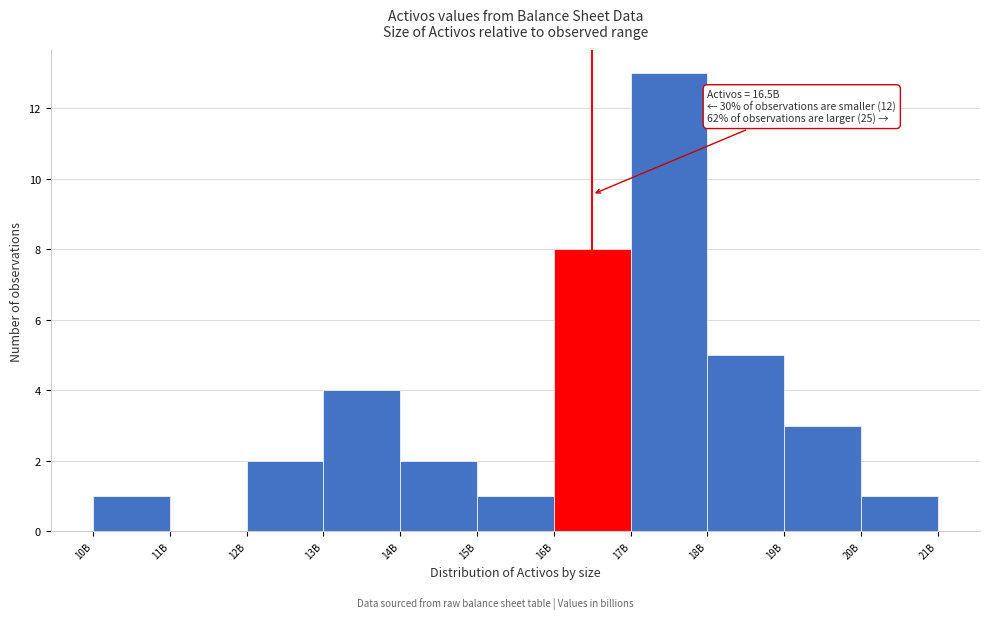

Reading left to right, what are all the values shown in this chart?

10B=1	11B=0	12B=2	13B=4	14B=2	15B=1	16B=8	17B=13	18B=5	19B=3	20B=1